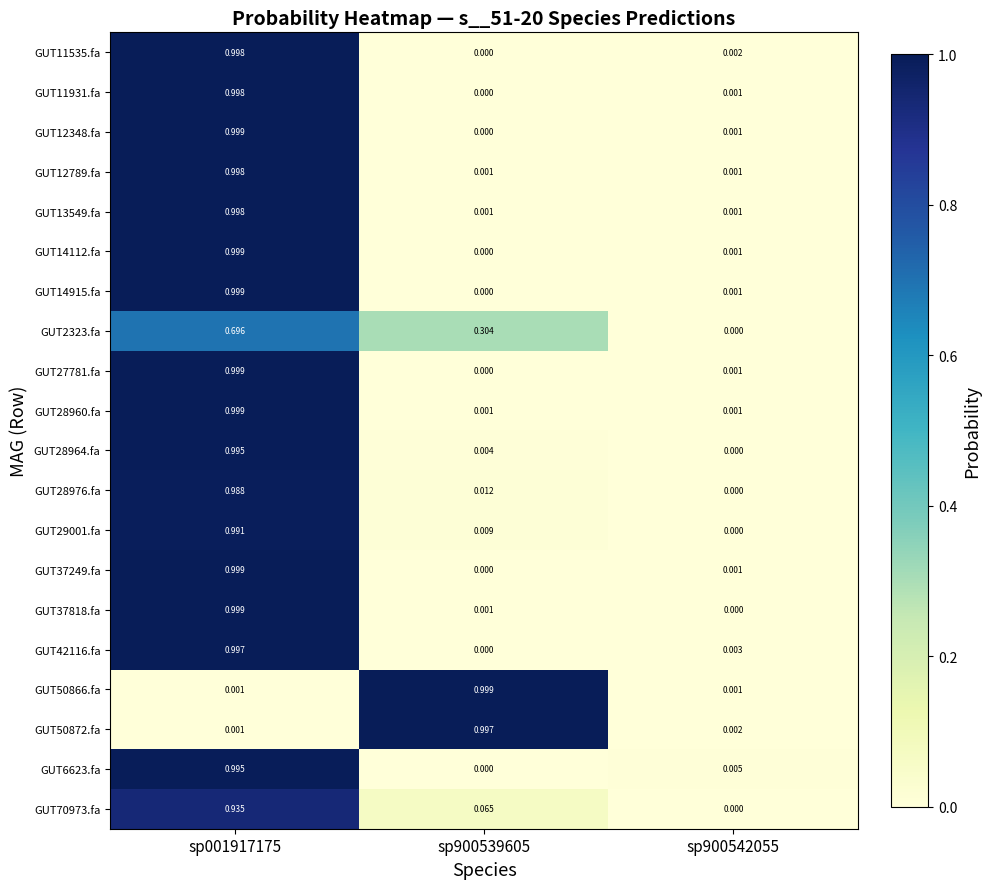

Is the value of GUT29001.fa at sp900542055 greater than the value of GUT11931.fa at sp900542055?

No